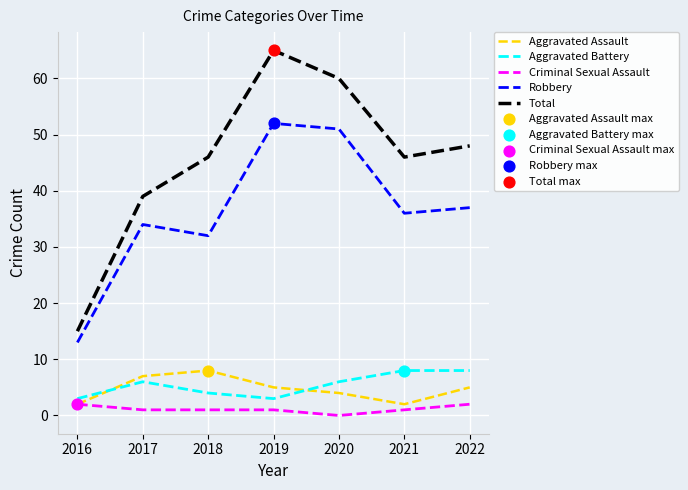

Which series has the largest range (max minus min)?

Total